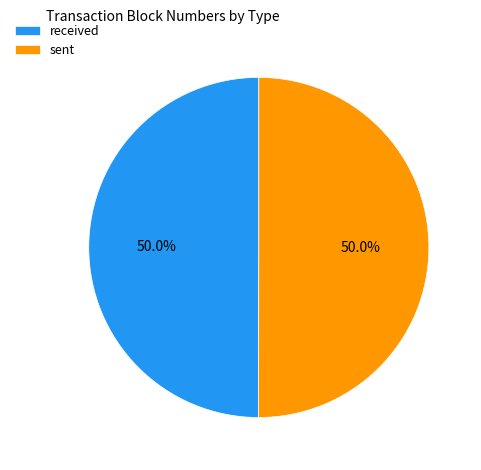

What portion of the pie excludes received?

50.0%